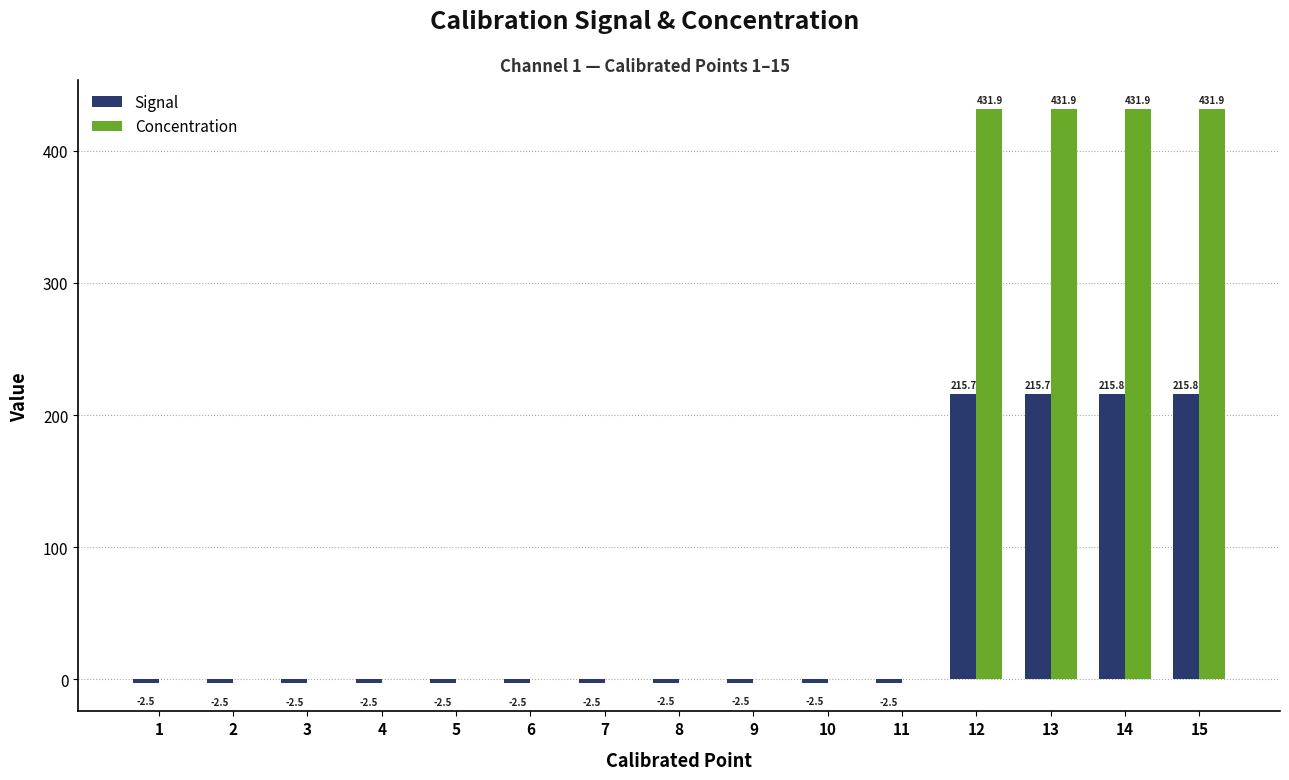

Is the value of Signal at 12 greater than the value of Concentration at 9?

Yes